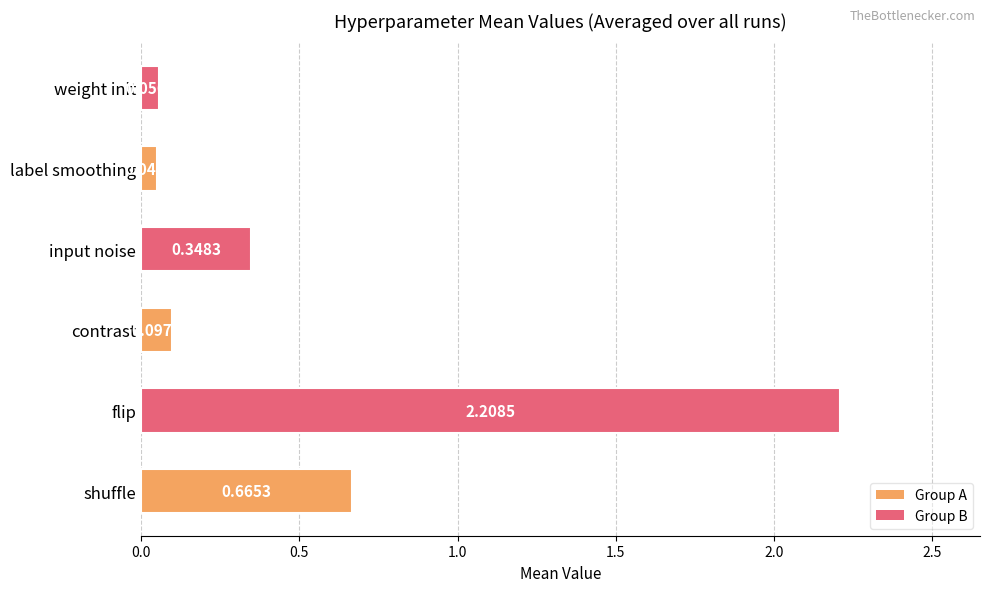

Which category has the highest value across all series?

flip